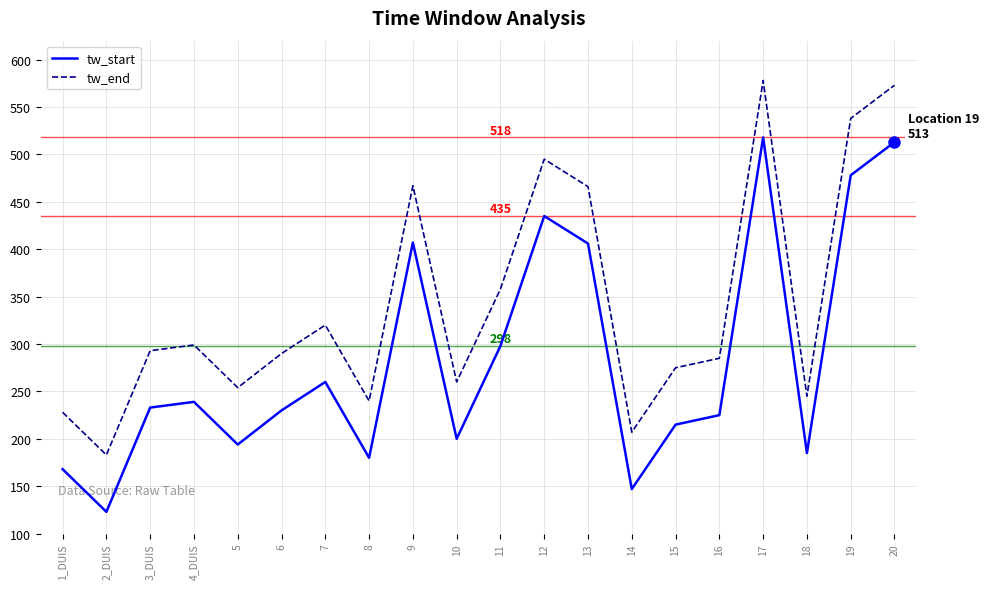

True or false: tw_start and tw_end cross at least once.

False